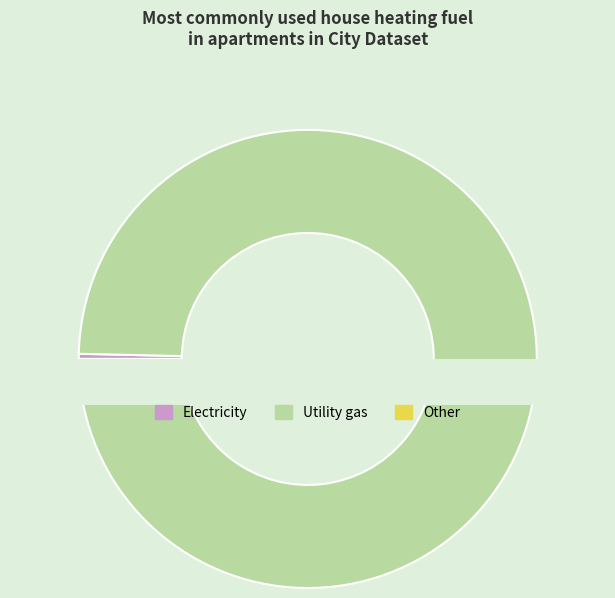

True or false: 2021-03-18 accounts for 9% of the total.

False